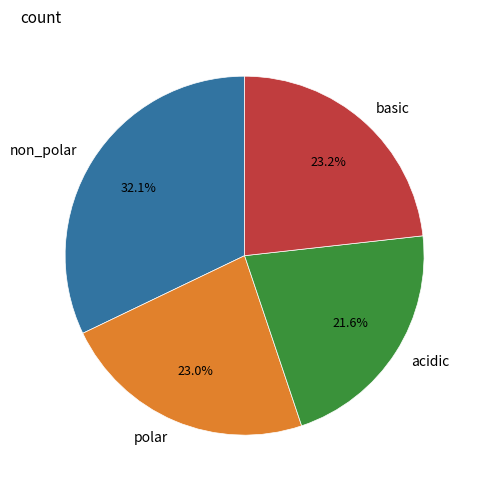

Between acidic and polar, which is larger?

polar